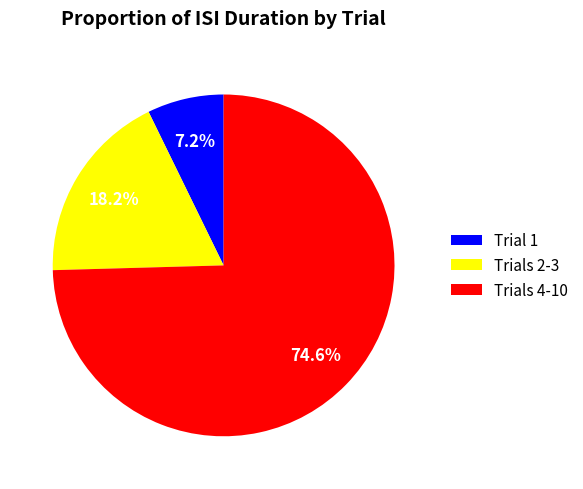

Between Trials 4-10 and Trials 2-3, which is larger?

Trials 4-10